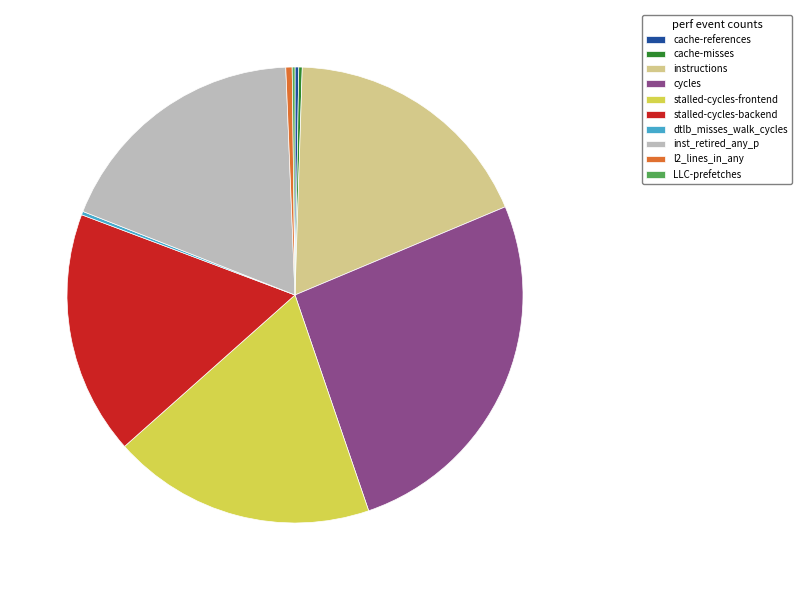

What is the largest slice in the pie chart?

cycles